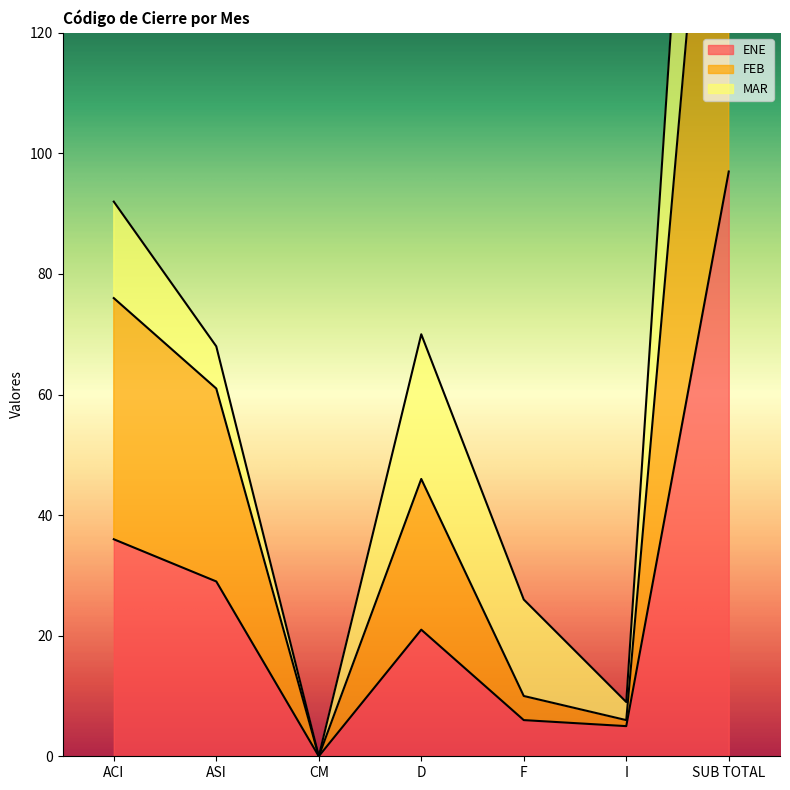

Count the number of categories in the chart.

7